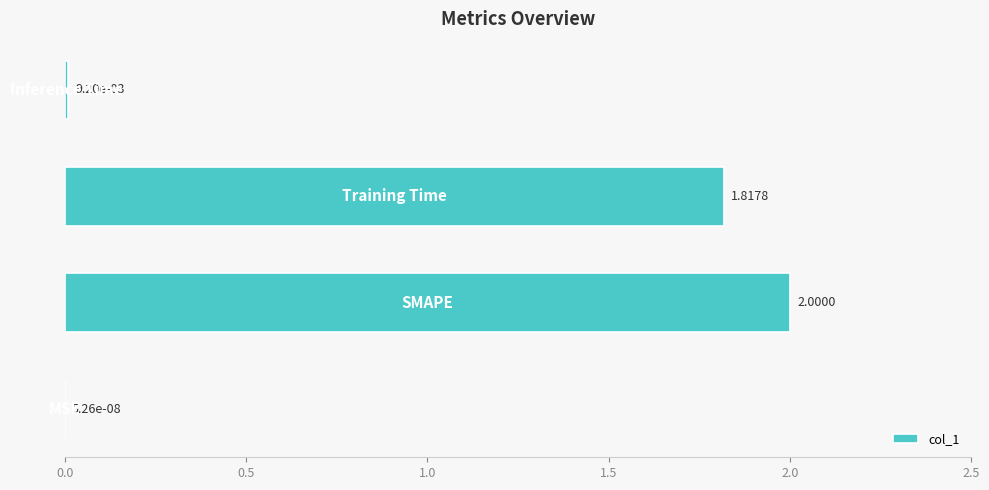

How many categories are shown in the chart?

4